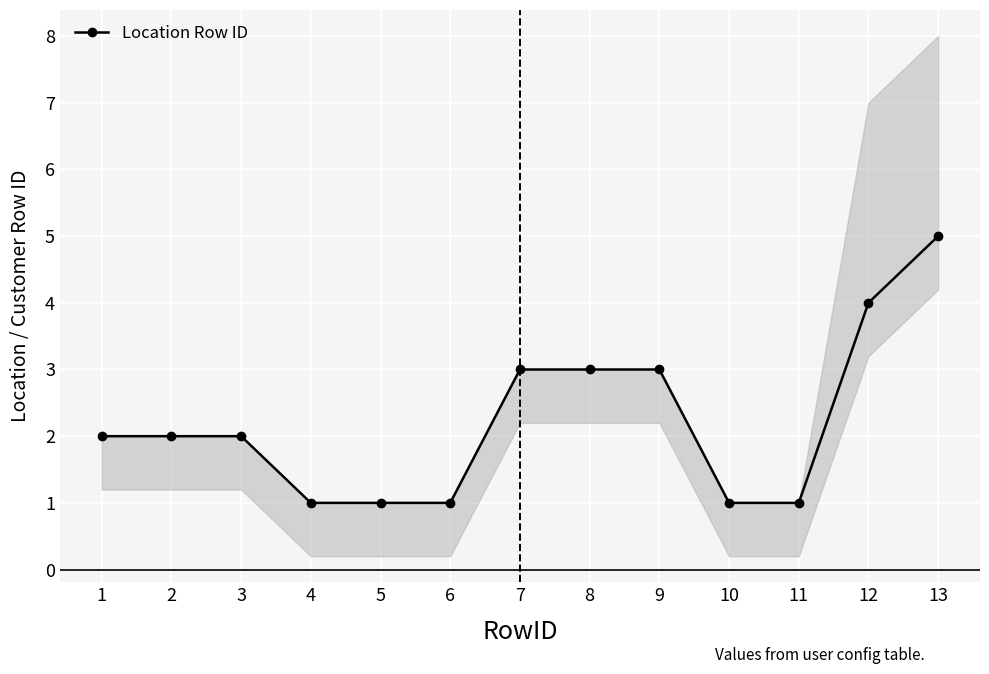

List the labels in order of value, smallest first.

4, 5, 6, 10, 11, 1, 2, 3, 7, 8, 9, 12, 13